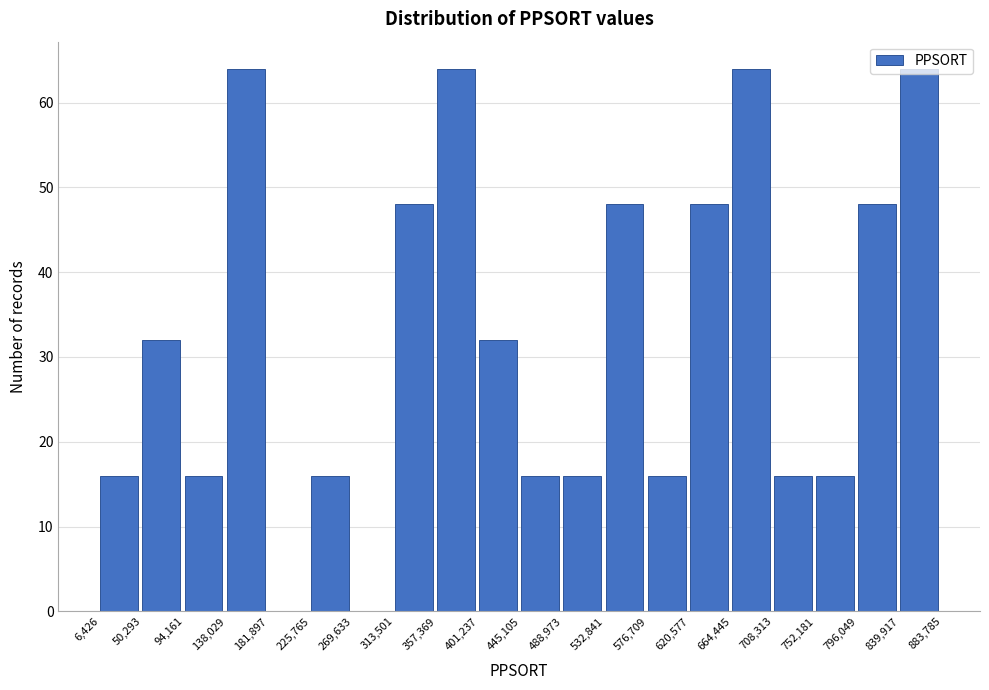

What is the height of the bar covering 488,973 to 532,841 on the x-axis? The values are not printed on the chart, so give them approximately, as read against the axis.

16